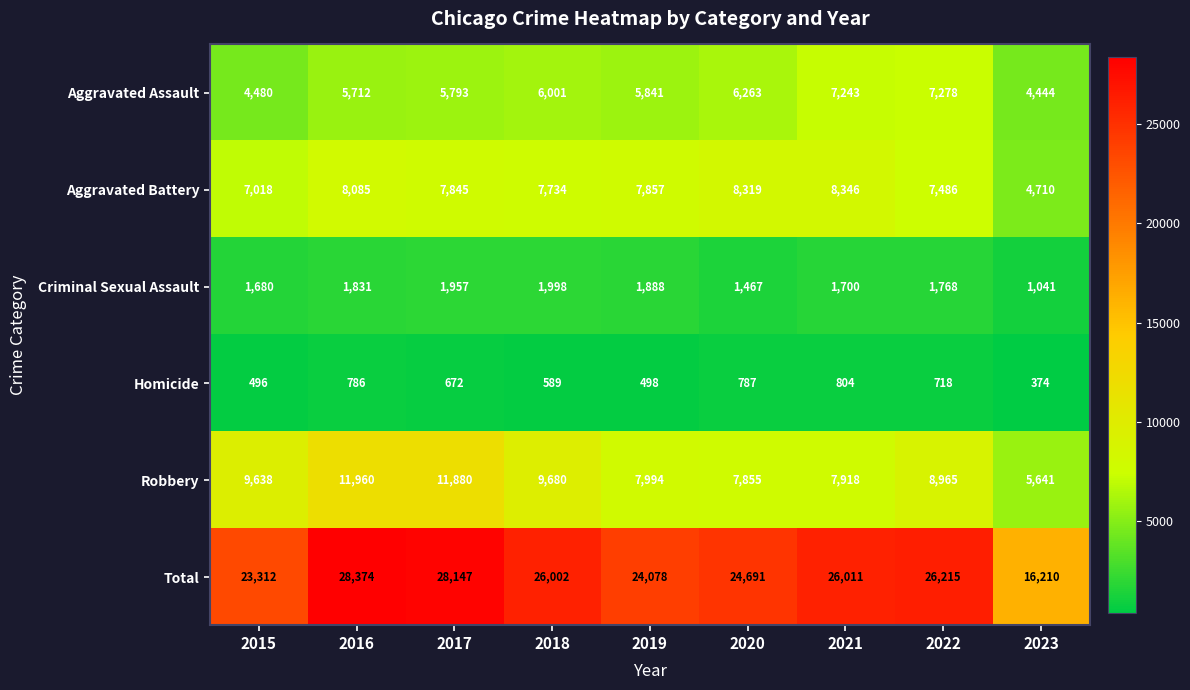

At which category does the chart reach its peak across all series?

2016